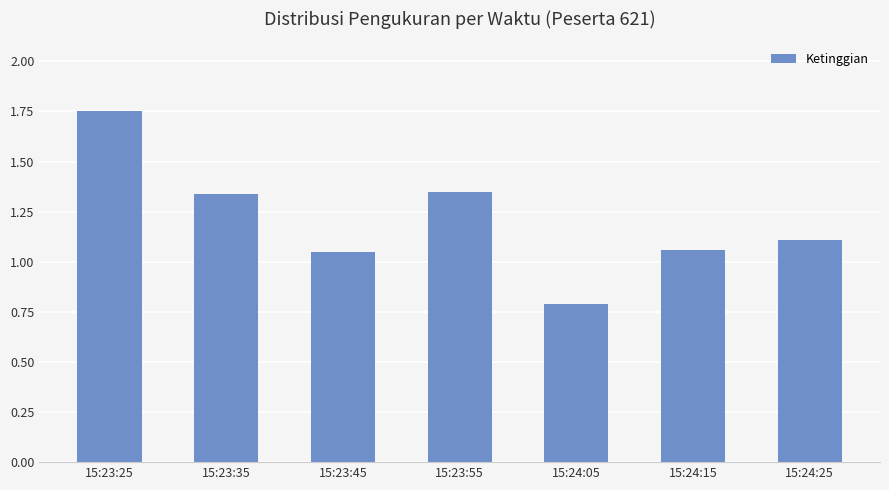

How many bars are there in total?

7